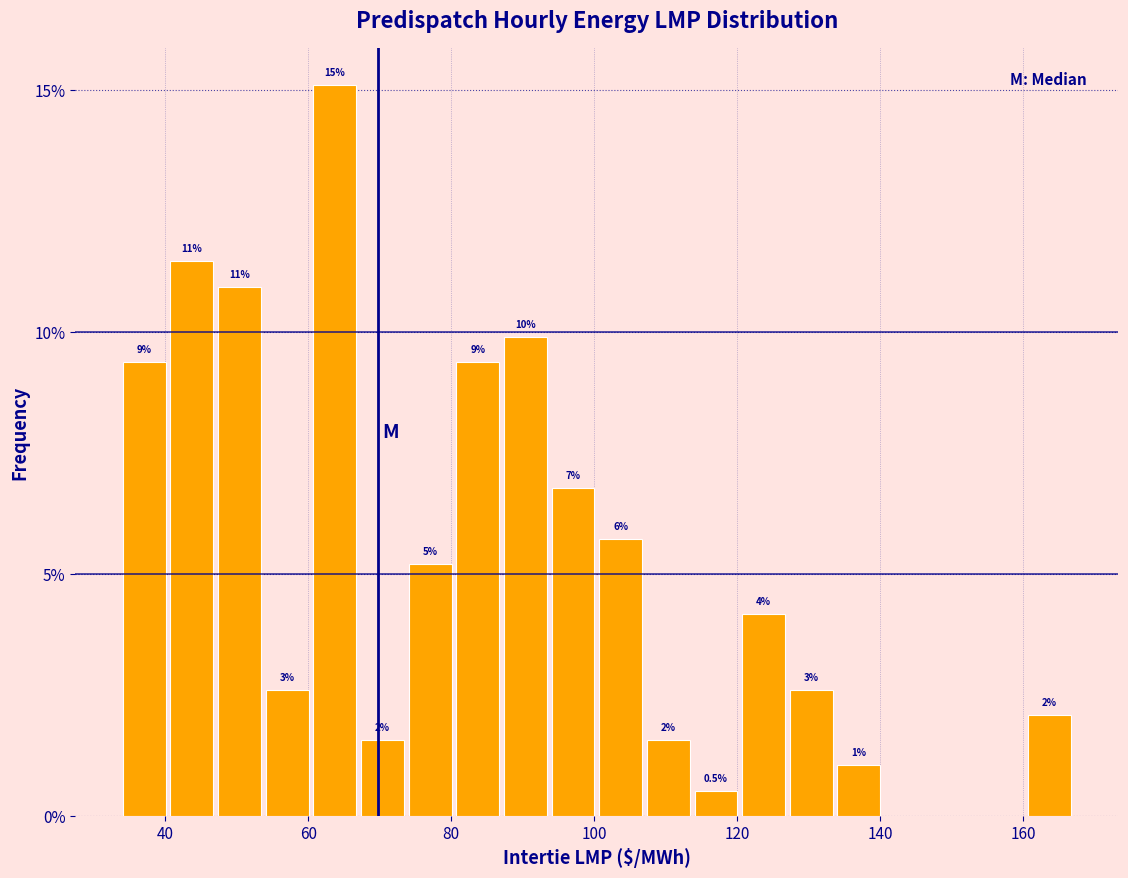

Around what value on the x-axis is the tallest bar? Give the approximate position of its centre, as read against the axis.

64